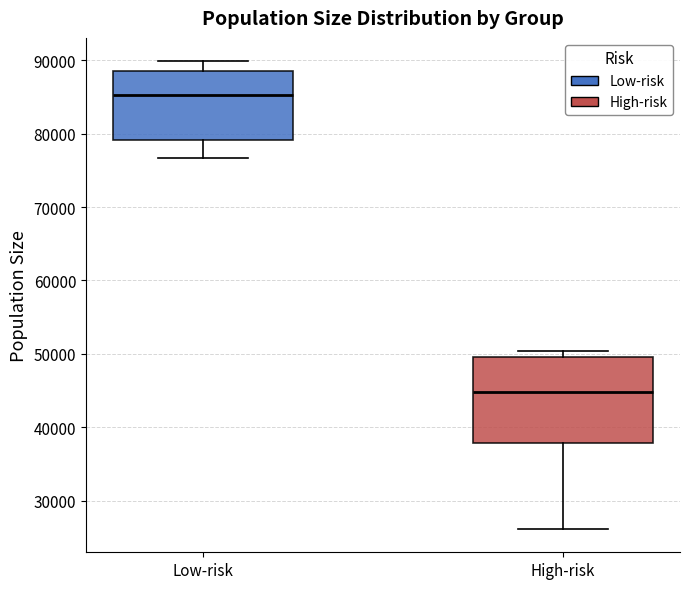

Reading left to right, read every box against the y-axis: the position of its median line, the range the box covers, and the ends of its whiskers. The values are not printed on the chart, so give them approximately, as read against the axis.

Low-risk: median 85000, box 79000 to 88000, whiskers 77000 to 90000
High-risk: median 45000, box 38000 to 50000, whiskers 26000 to 50000 (just above the box's upper edge)